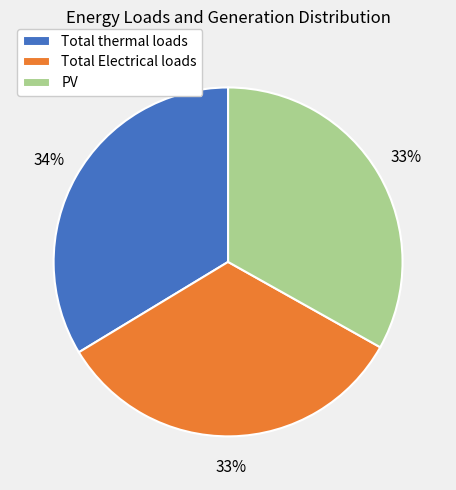

Is there a majority slice in this chart?

No